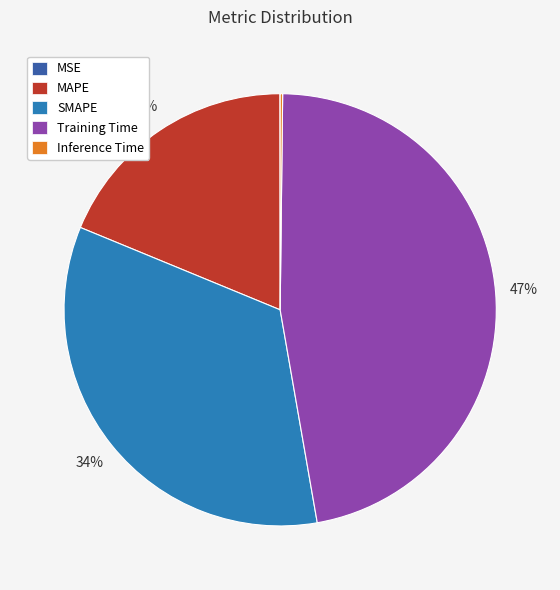

Which has a higher value, Training Time or MAPE?

Training Time